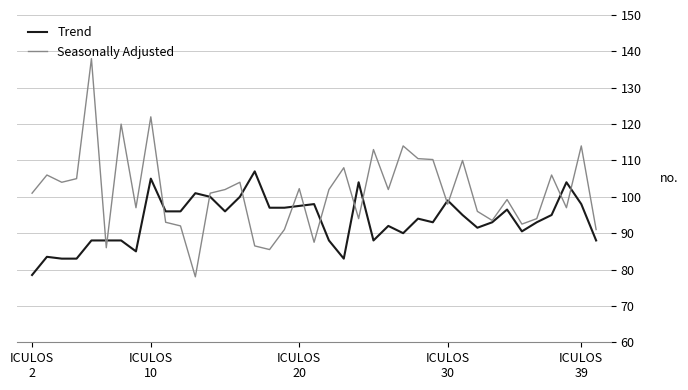

What is the minimum value shown in the chart?

78.0